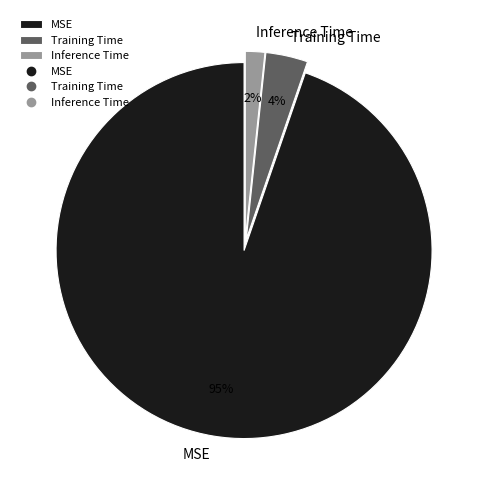

To the nearest percent, what percentage of the pie is Training Time?

4%